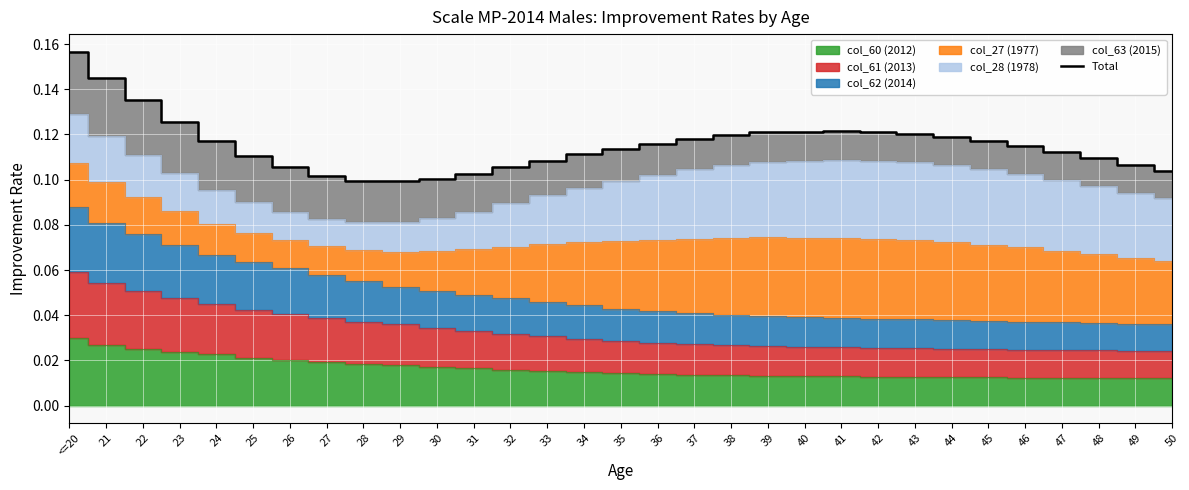

How many lines are shown in the chart?

1